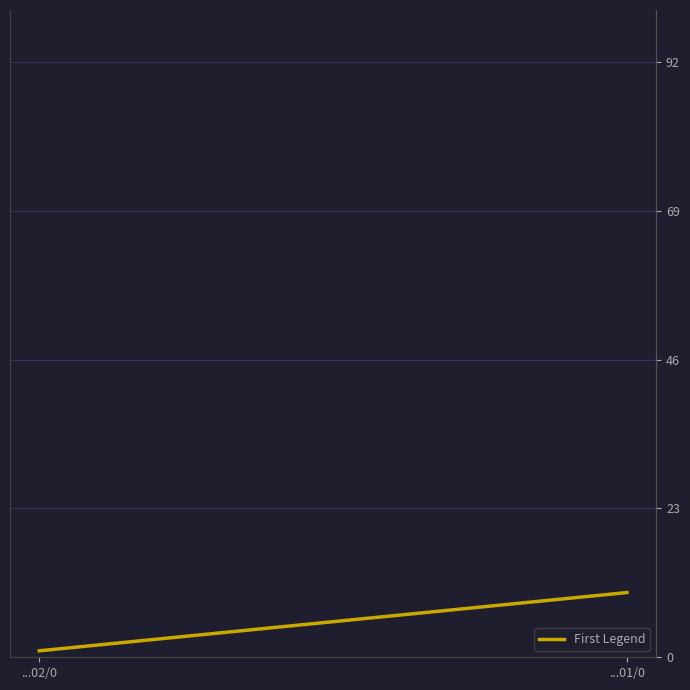

What is the difference between the maximum and second lowest values?

8